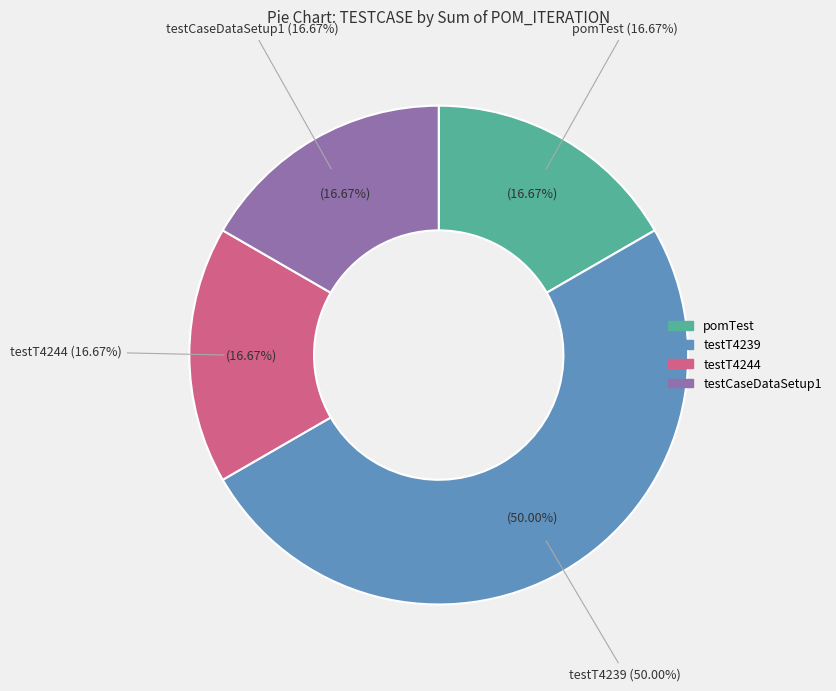

To the nearest percent, what percentage of the pie is testCaseDataSetup1?

17%